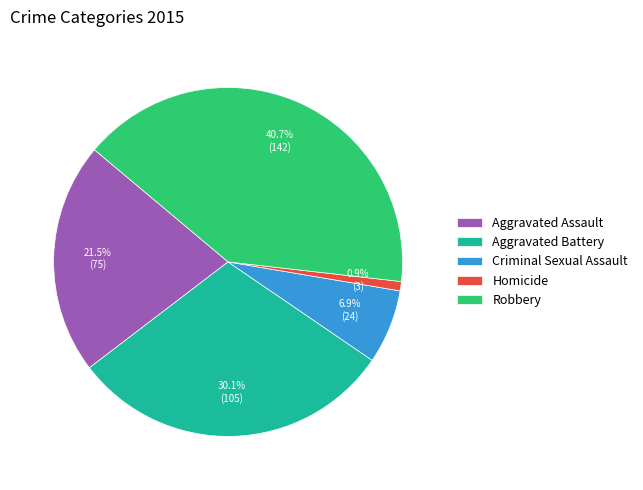

Rank the categories by value from lowest to highest.

Homicide, Criminal Sexual Assault, Aggravated Assault, Aggravated Battery, Robbery